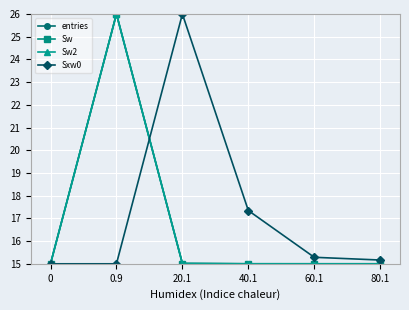

Reading right to left, what are all the values shown in this chart?

entries: 80.1=15.0	60.1=15.0	40.1=15.0	20.1=15.0	0.9=26.0	0=15.0
Sw: 80.1=15.0	60.1=15.0	40.1=15.0	20.1=15.0	0.9=26.0	0=15.0
Sw2: 80.1=15.0	60.1=15.0	40.1=15.0	20.1=15.0	0.9=26.0	0=15.0
Sxw0: 80.1=15.2	60.1=15.3	40.1=17.3	20.1=26.0	0.9=15.0	0=15.0